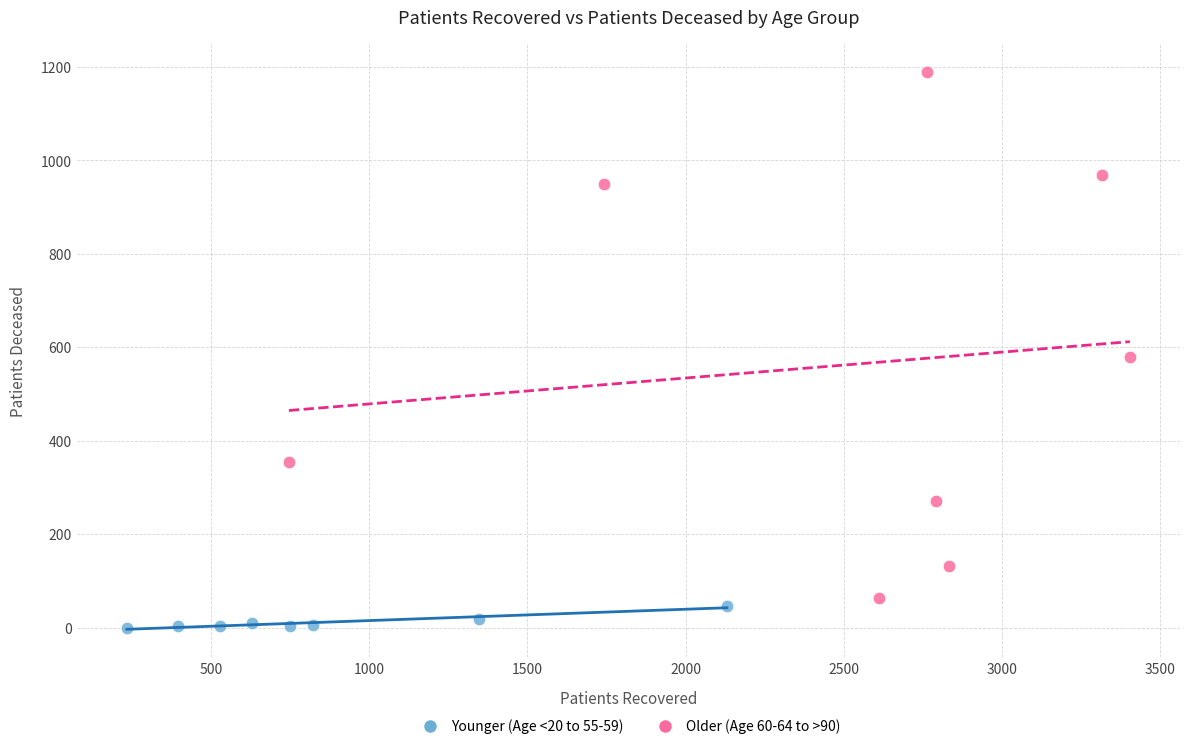

Which series has the widest spread of Y values?

Older (Age 60-64 to >90)